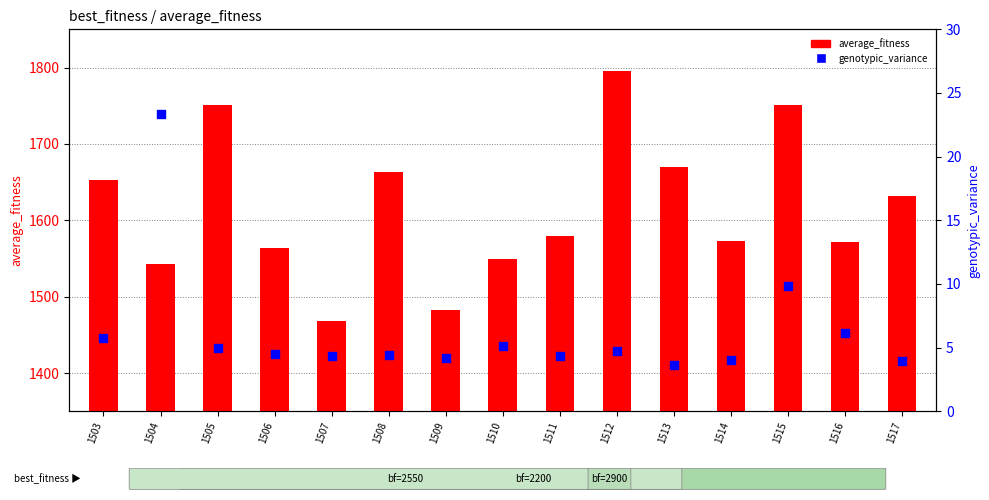

What is the change in value from 1503 to 1513?

-2.1